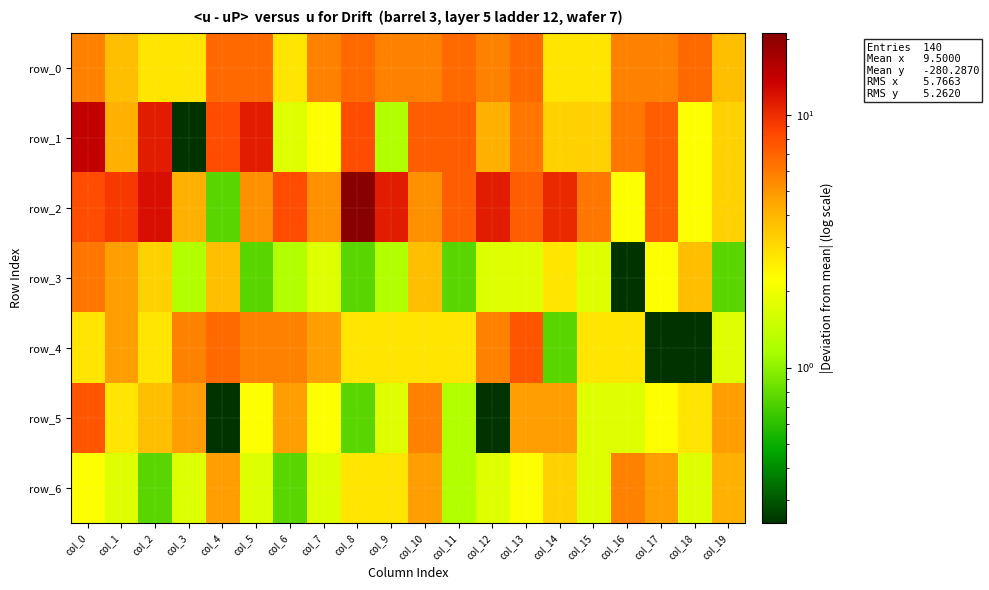

Which category has the highest value across all series?

col_8